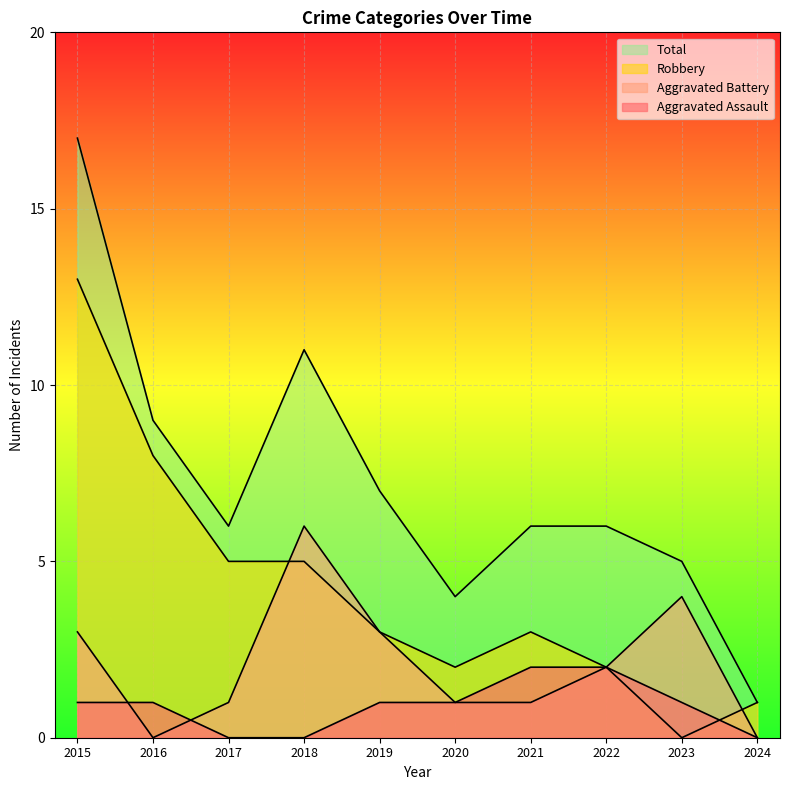

At which category does Total reach its first local valley?

2017